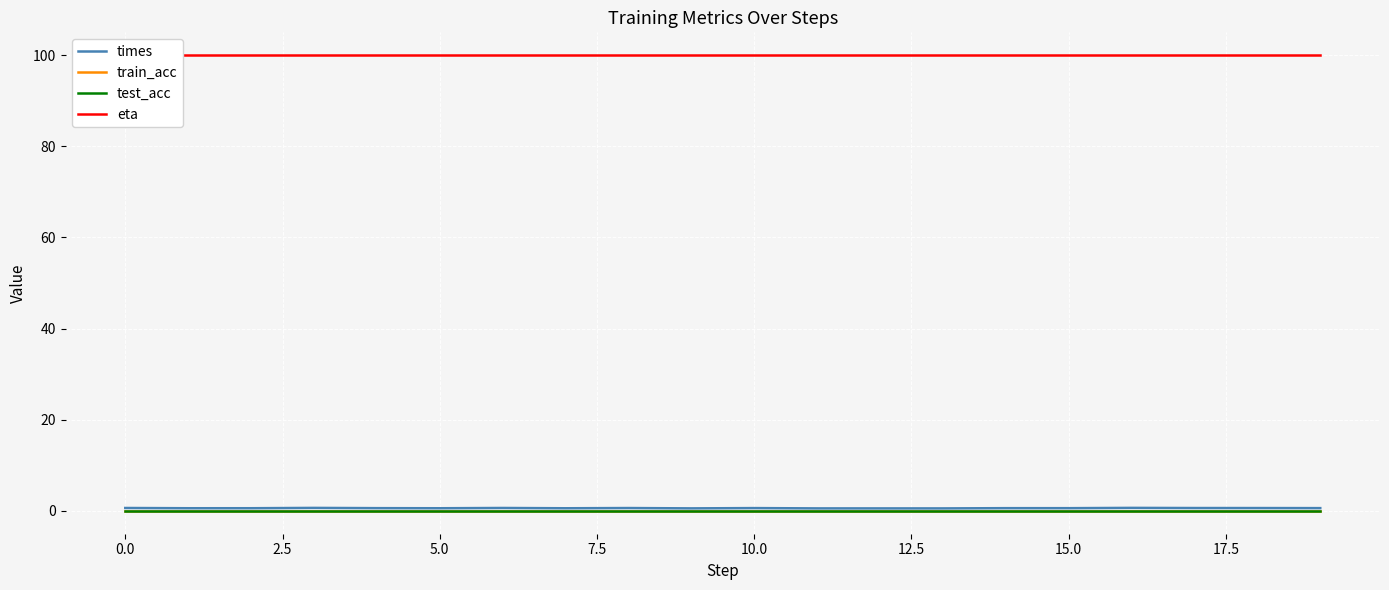

What is the approximate value of times at 18?

0.6